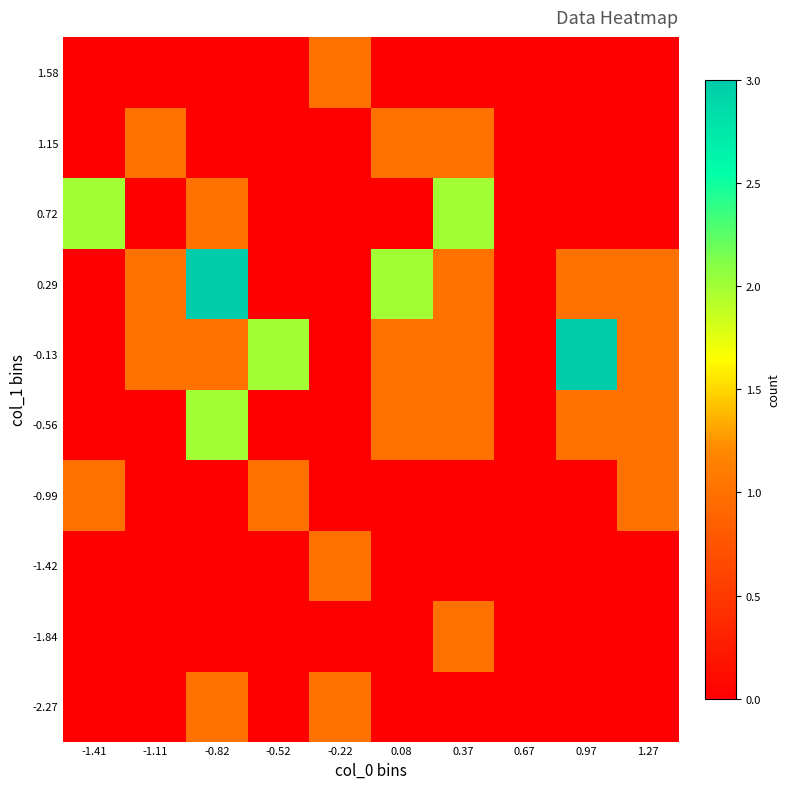

Reading left to right, list all the values displayed in this chart.

-2.27: -1.41=0	-1.11=0	-0.82=1	-0.52=0	-0.22=1	0.08=0	0.37=0	0.67=0	0.97=0	1.27=0
-1.84: -1.41=0	-1.11=0	-0.82=0	-0.52=0	-0.22=0	0.08=0	0.37=1	0.67=0	0.97=0	1.27=0
-1.42: -1.41=0	-1.11=0	-0.82=0	-0.52=0	-0.22=1	0.08=0	0.37=0	0.67=0	0.97=0	1.27=0
-0.99: -1.41=1	-1.11=0	-0.82=0	-0.52=1	-0.22=0	0.08=0	0.37=0	0.67=0	0.97=0	1.27=1
-0.56: -1.41=0	-1.11=0	-0.82=2	-0.52=0	-0.22=0	0.08=1	0.37=1	0.67=0	0.97=1	1.27=1
-0.13: -1.41=0	-1.11=1	-0.82=1	-0.52=2	-0.22=0	0.08=1	0.37=1	0.67=0	0.97=3	1.27=1
0.29: -1.41=0	-1.11=1	-0.82=3	-0.52=0	-0.22=0	0.08=2	0.37=1	0.67=0	0.97=1	1.27=1
0.72: -1.41=2	-1.11=0	-0.82=1	-0.52=0	-0.22=0	0.08=0	0.37=2	0.67=0	0.97=0	1.27=0
1.15: -1.41=0	-1.11=1	-0.82=0	-0.52=0	-0.22=0	0.08=1	0.37=1	0.67=0	0.97=0	1.27=0
1.58: -1.41=0	-1.11=0	-0.82=0	-0.52=0	-0.22=1	0.08=0	0.37=0	0.67=0	0.97=0	1.27=0